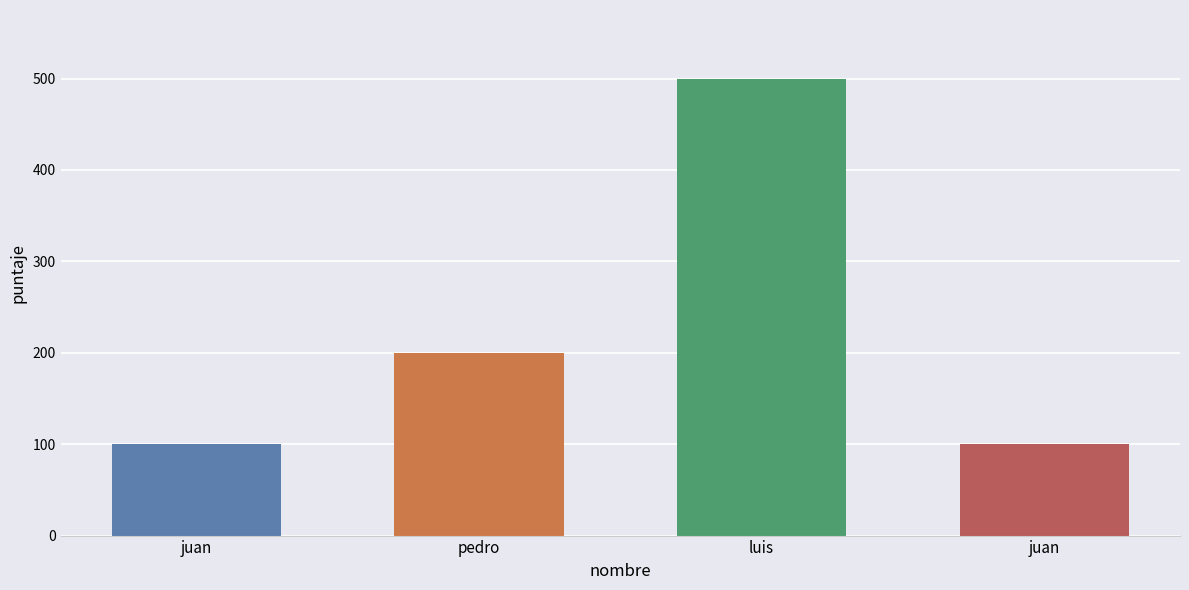

Are the bars horizontal?

No